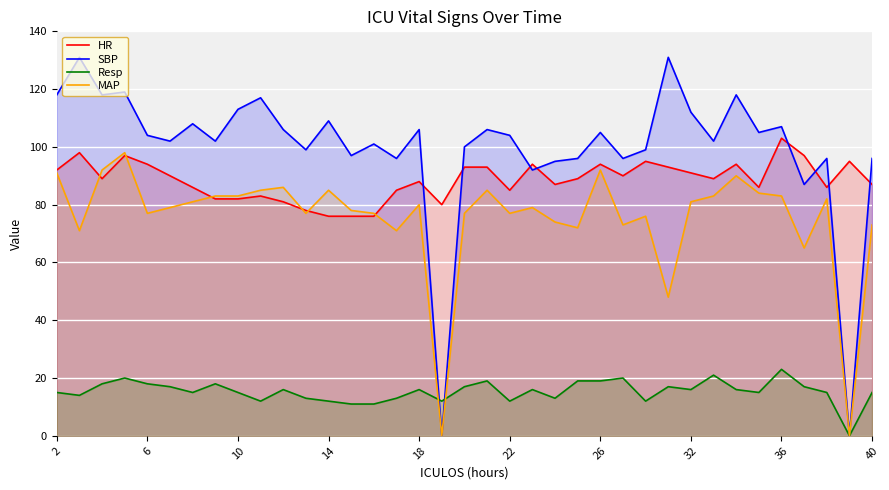

What is the sum of the MAP values at 26 and 22?

169